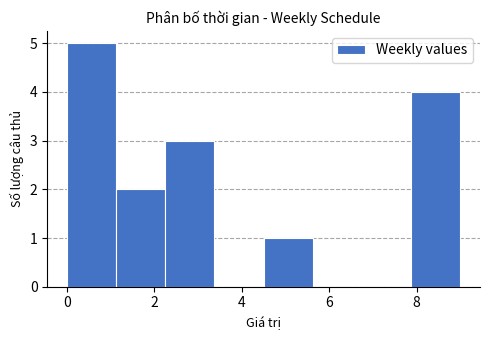

Over which range of the x-axis is the bar tallest?

0.0 to 1.2